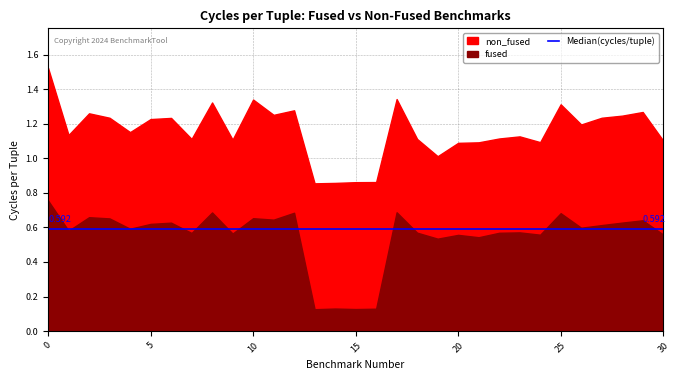

Which has a higher value, 29 or 27?

29